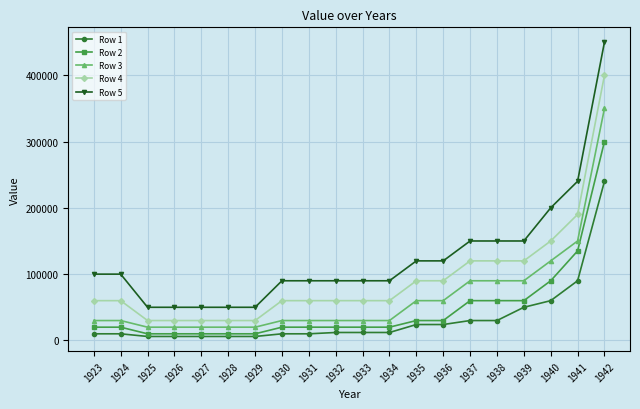

How many data points does each series have?

20